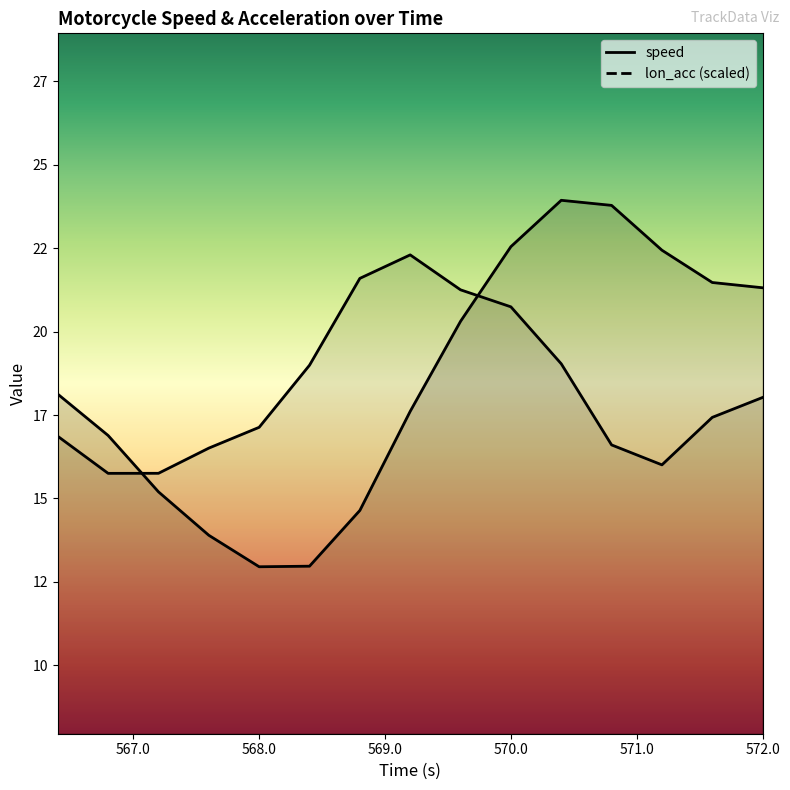

How many lines are shown in the chart?

2